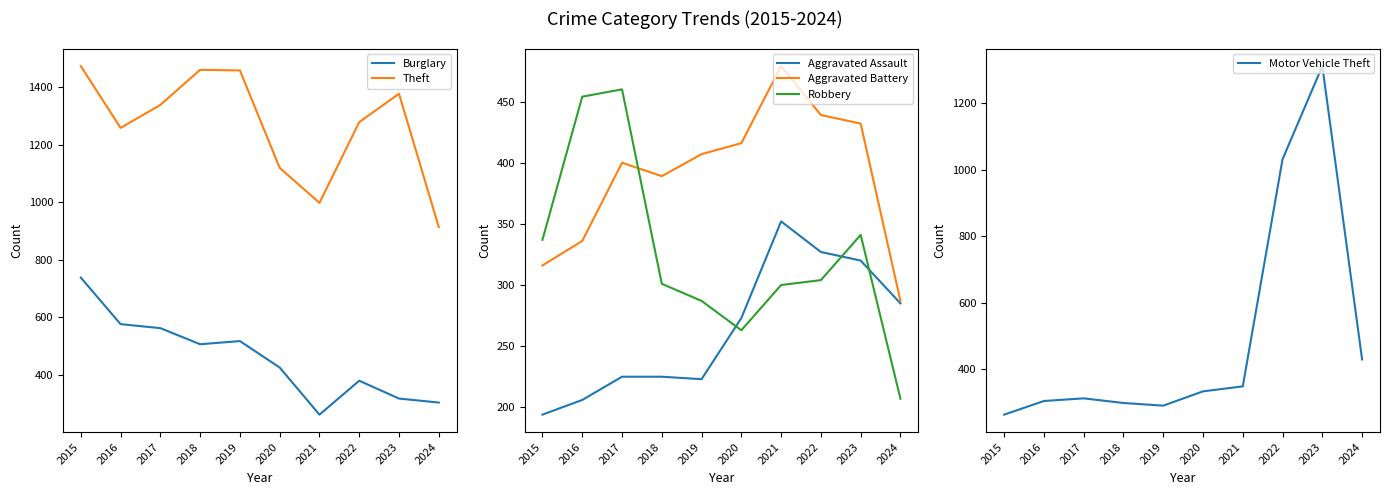

Which category has the highest value across all series?

2015